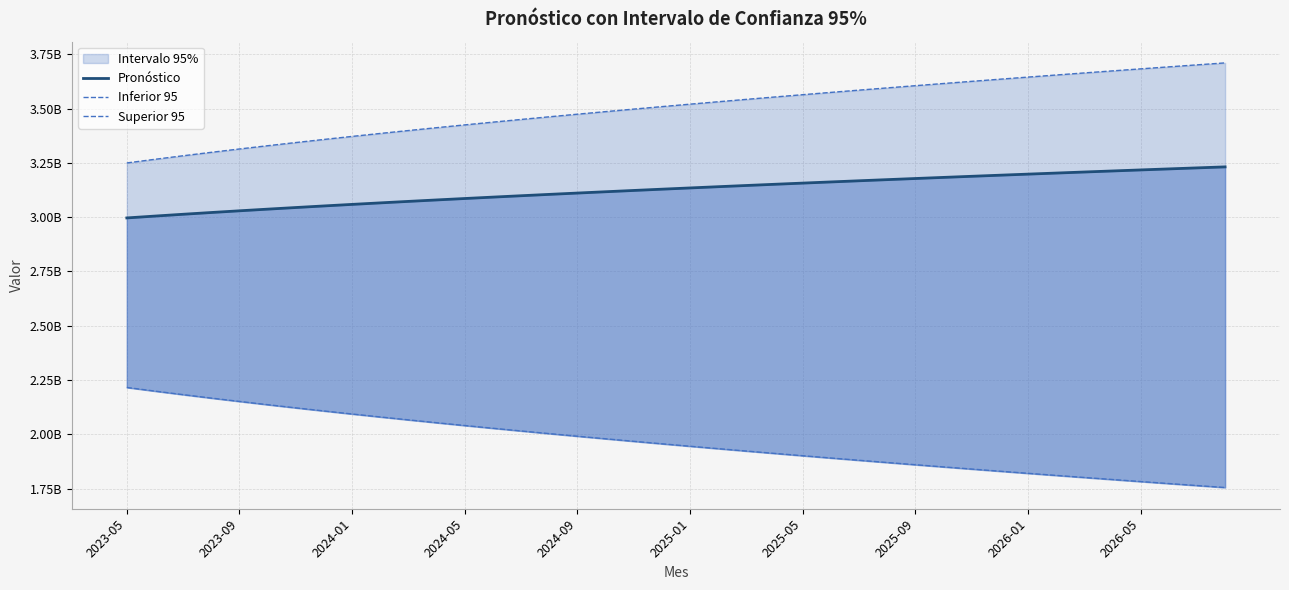

How many categories are shown in the chart?

40